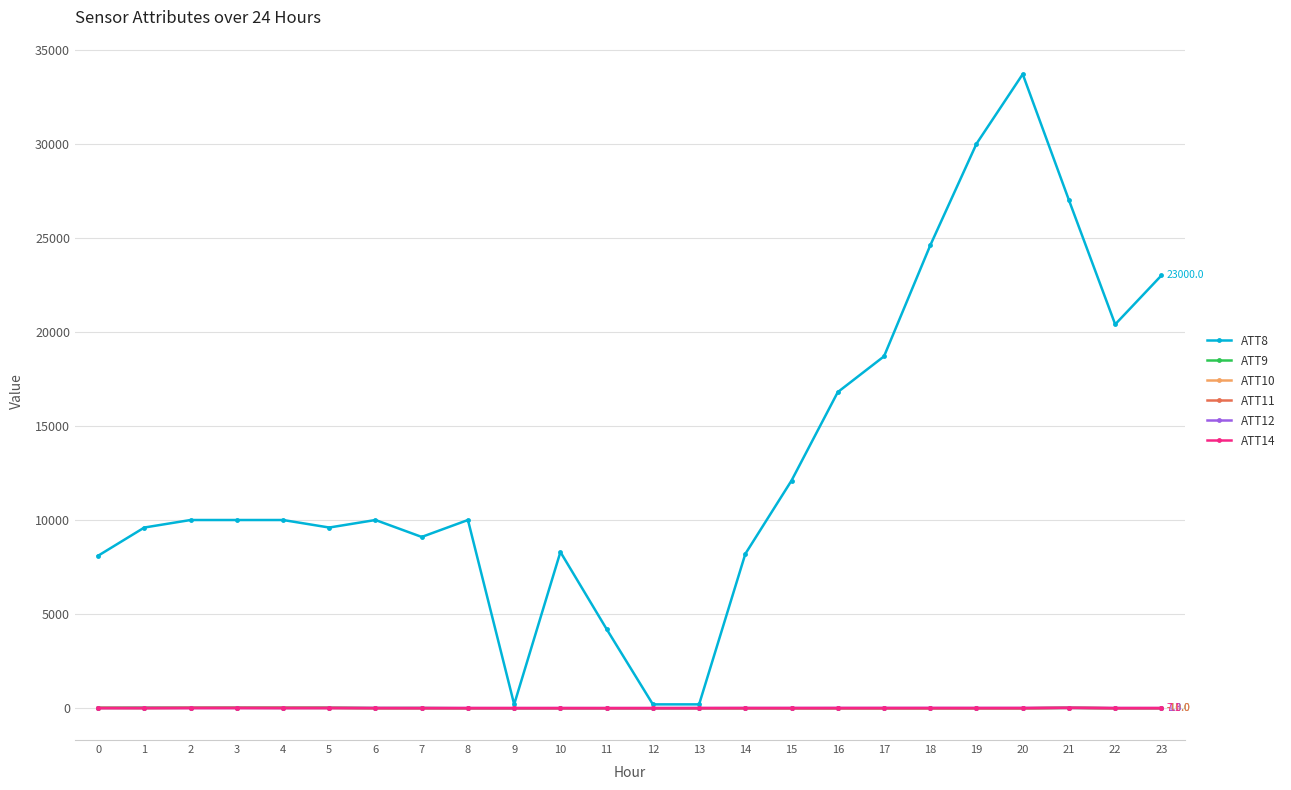

Which series has the widest spread of values?

ATT8